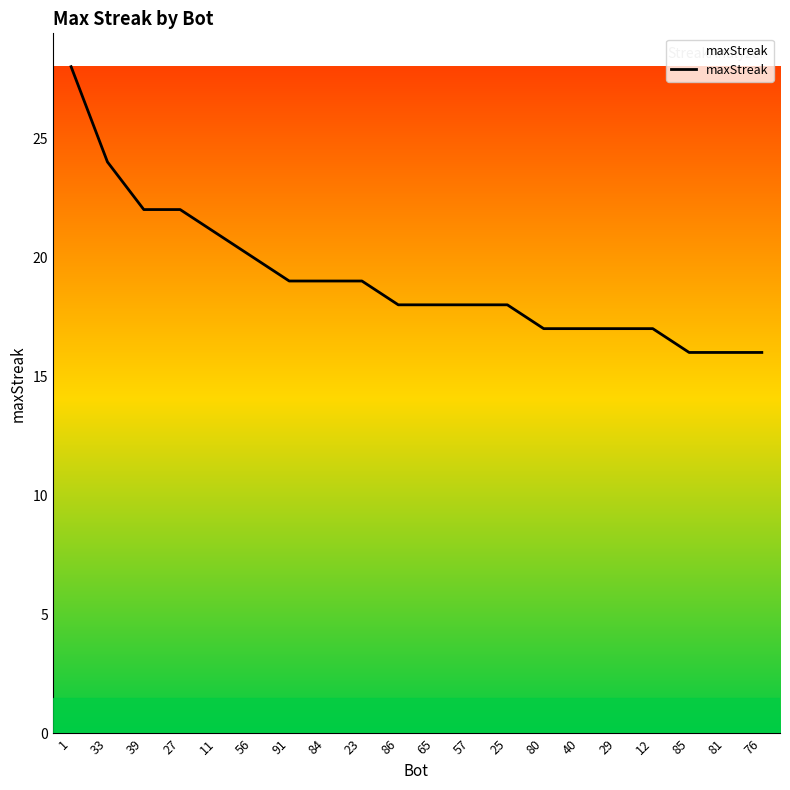

What is the smallest value displayed?

16